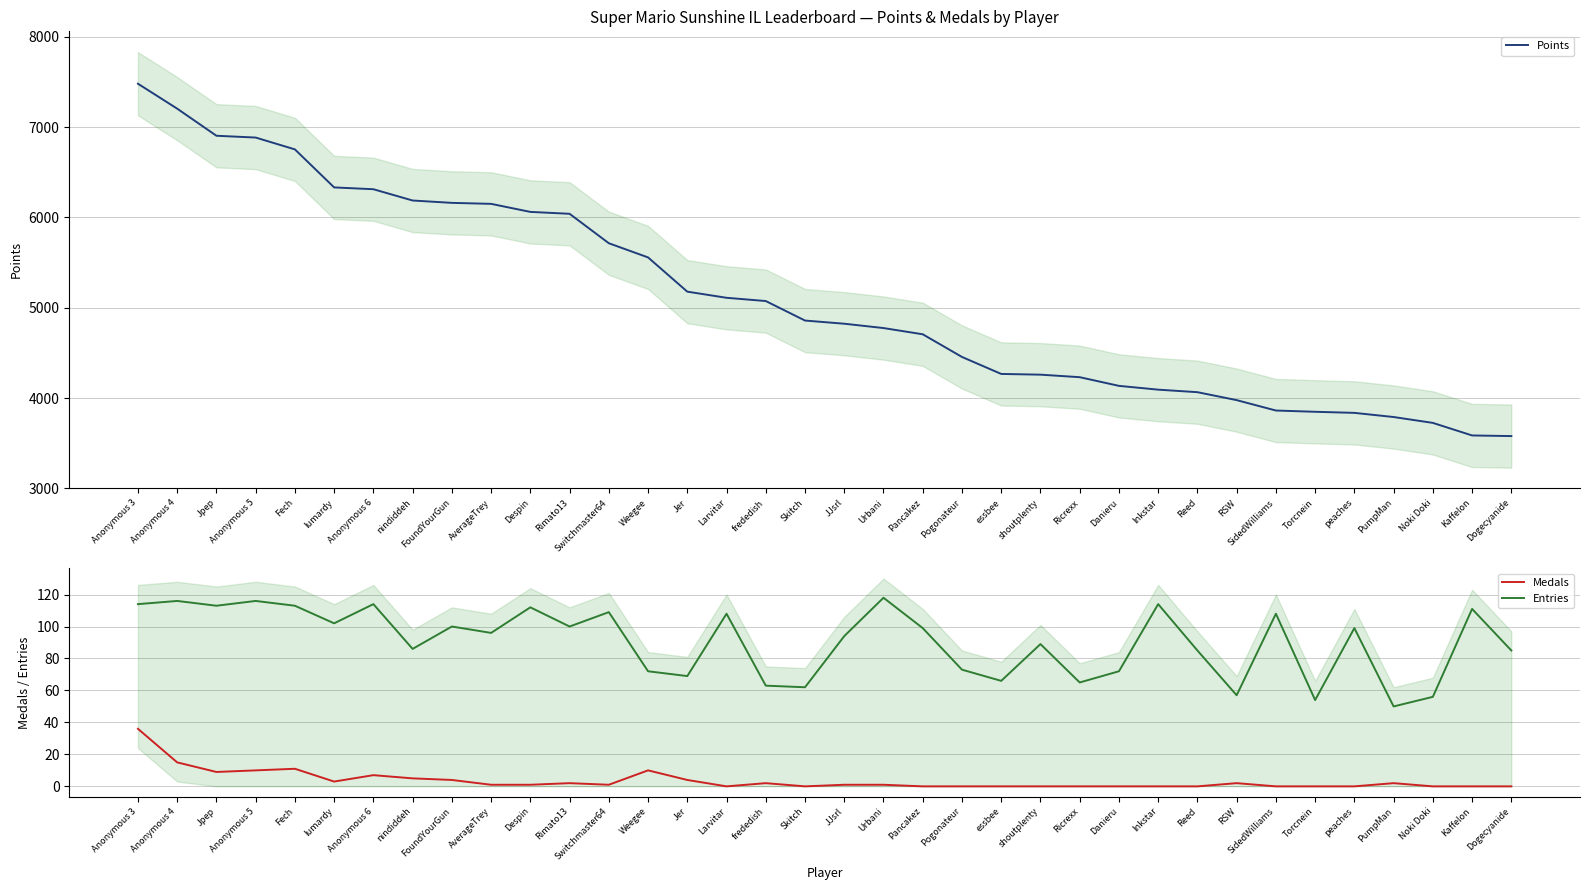

True or false: Points has a value of 2385 at Torcnein.

False